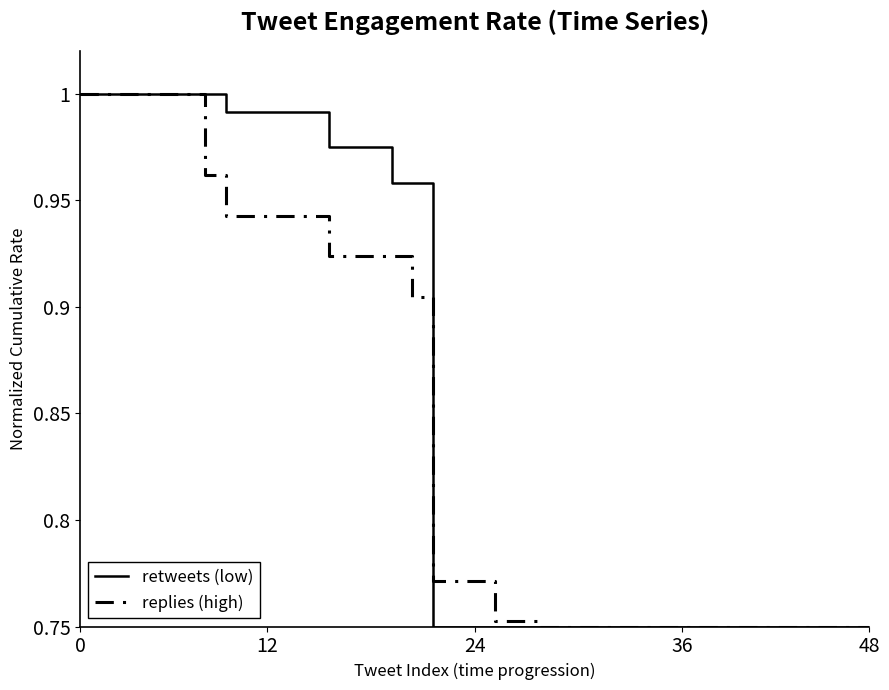

Which series has the largest total across all categories?

retweets (low)